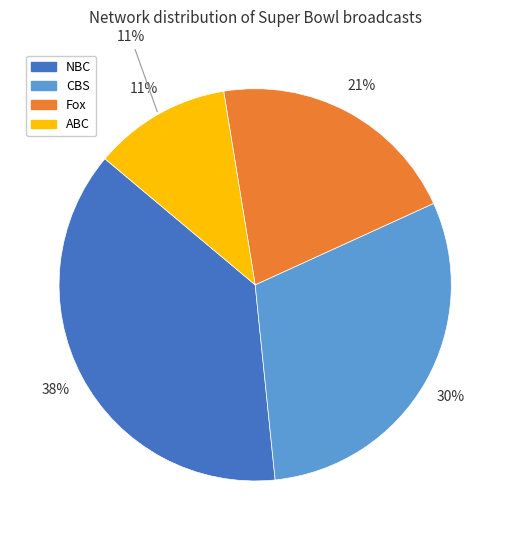

To the nearest percent, what is the average slice percentage?

25%